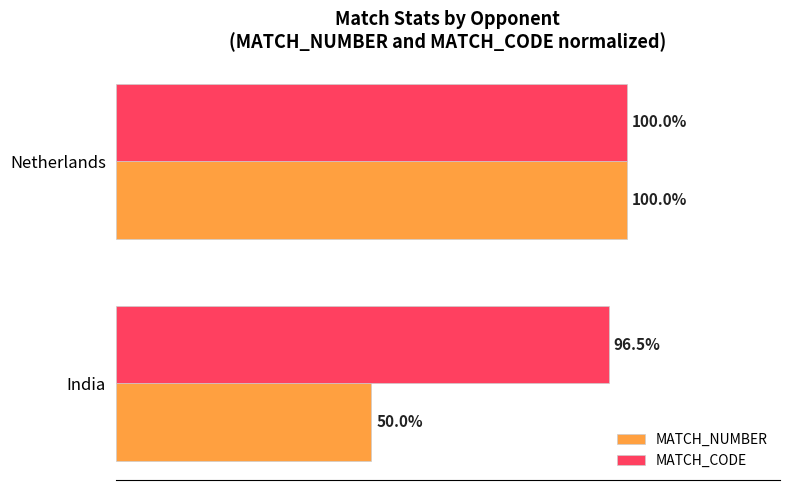

What are all the series names shown in the legend?

MATCH_NUMBER, MATCH_CODE